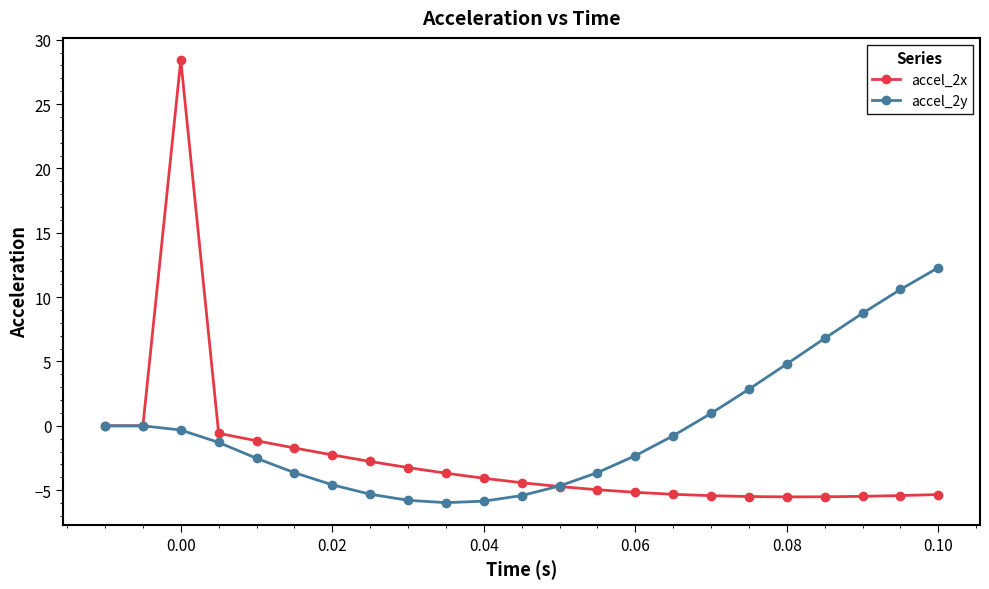

List the series in order of their overall mean, highest first.

accel_2y, accel_2x